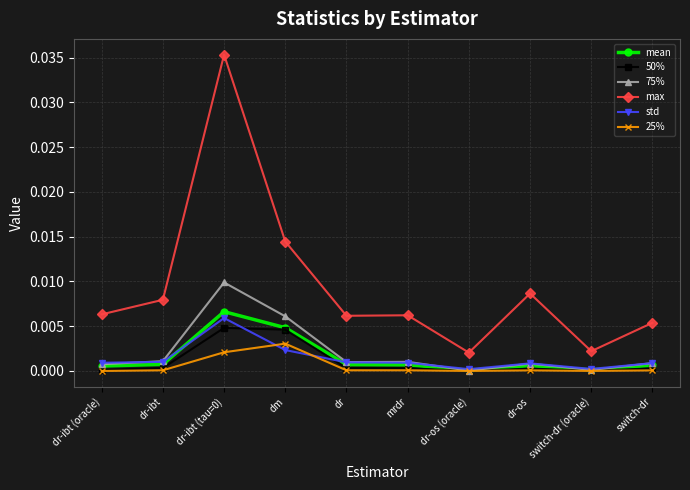

Between dr and switch-dr (oracle), which series saw the biggest shift?

max